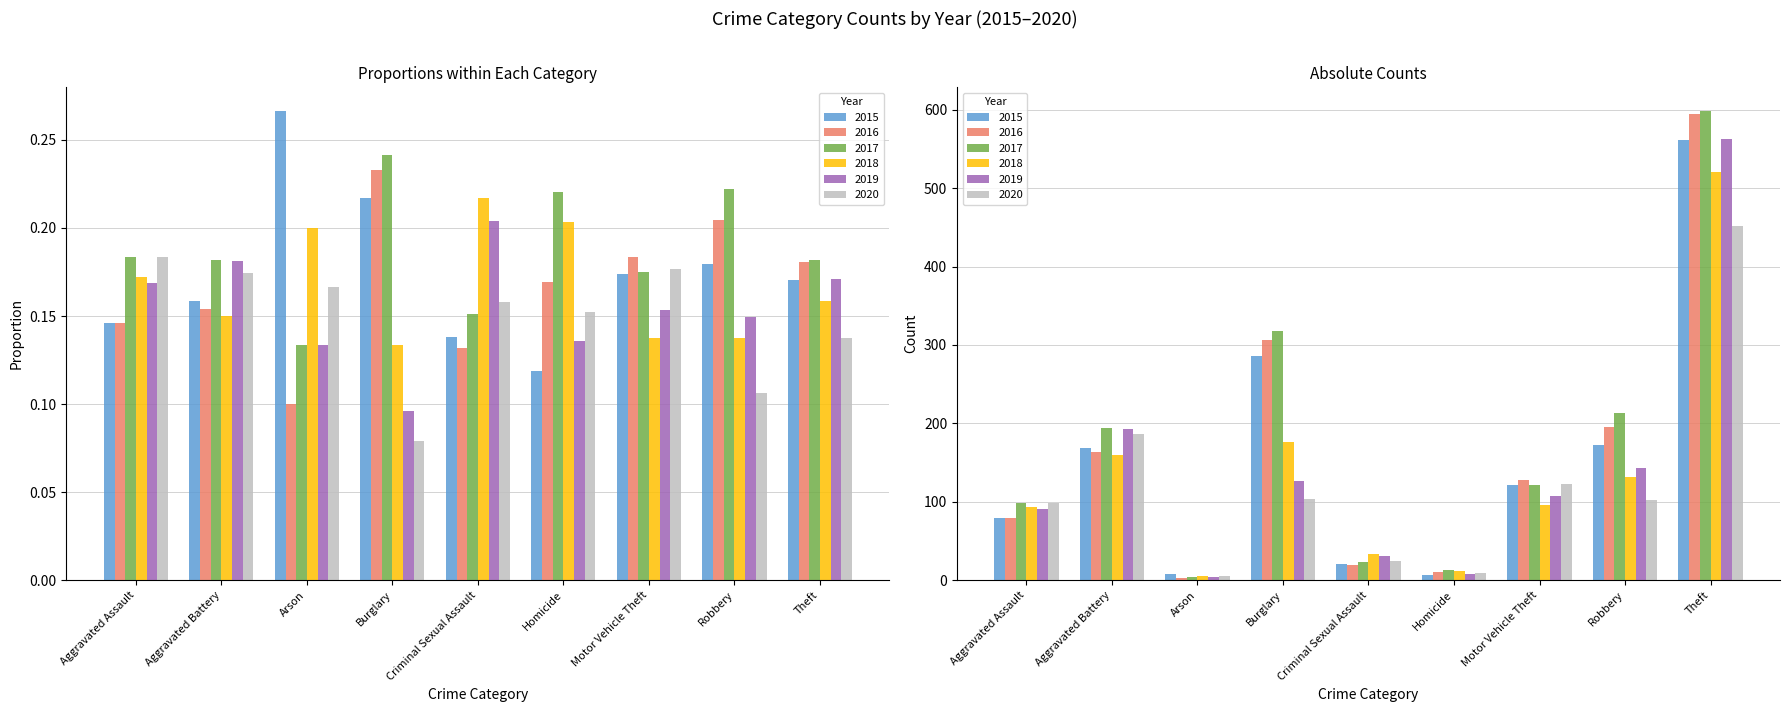

List the series in order of their peak value, highest first.

2017, 2016, 2019, 2015, 2018, 2020